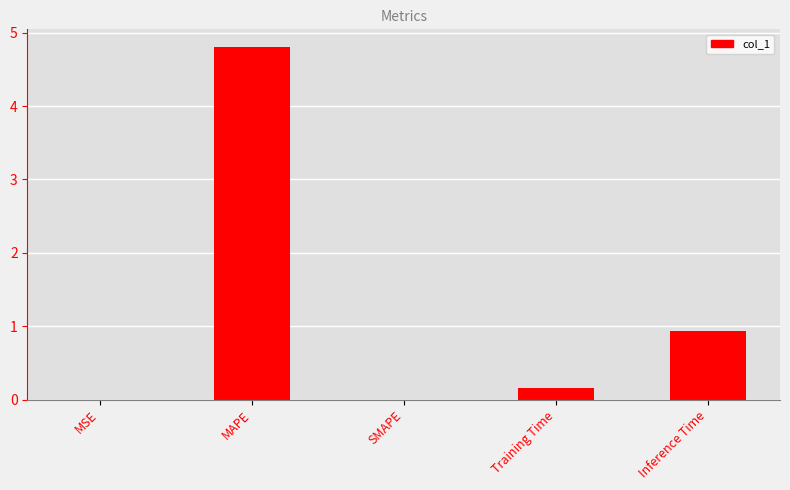

The chart shows a value of 0.2 at Training Time. True or false?

True